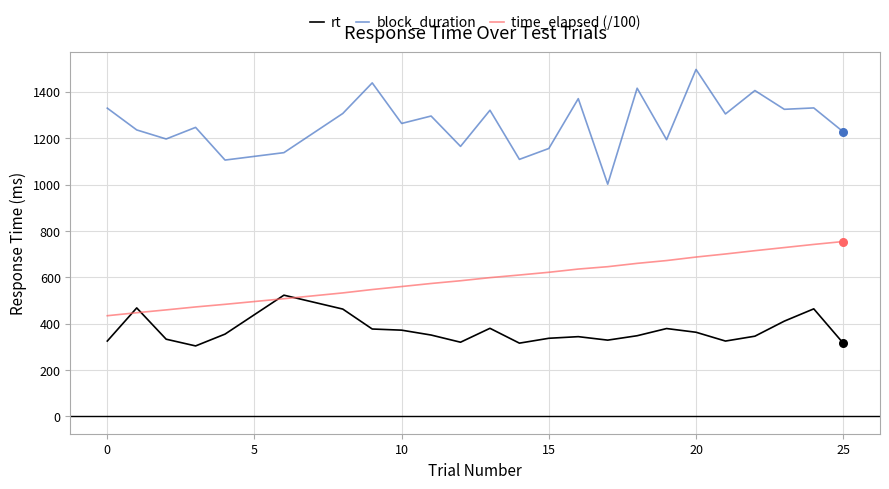

Which series has the largest range (max minus min)?

block_duration